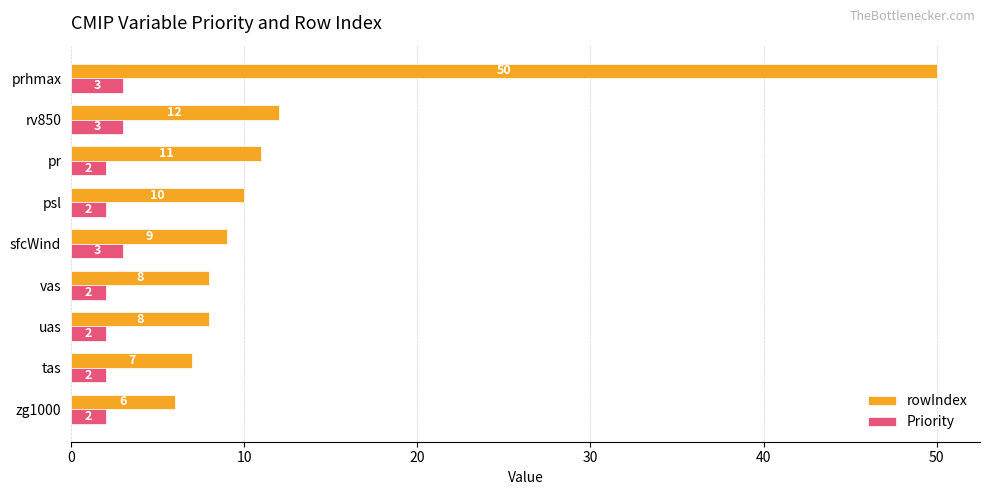

How many values in the rowIndex series are below 9?

4